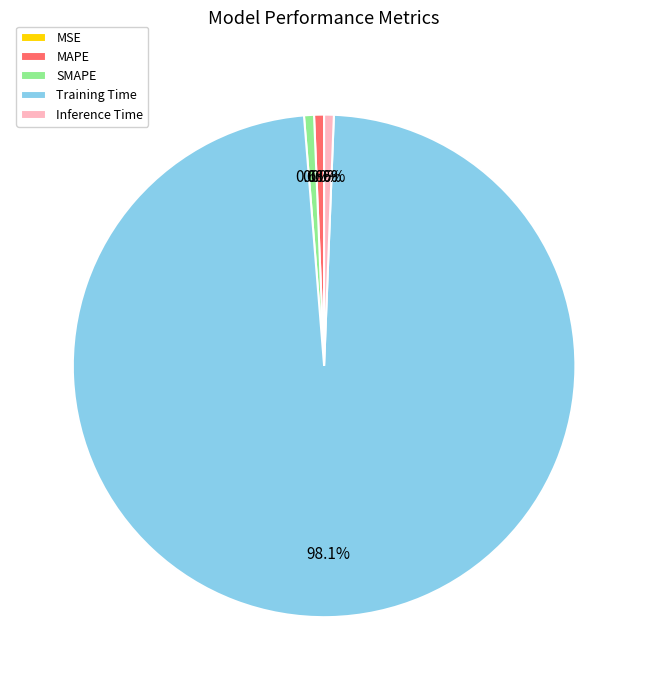

To the nearest percent, what portion does Training Time represent?

98%